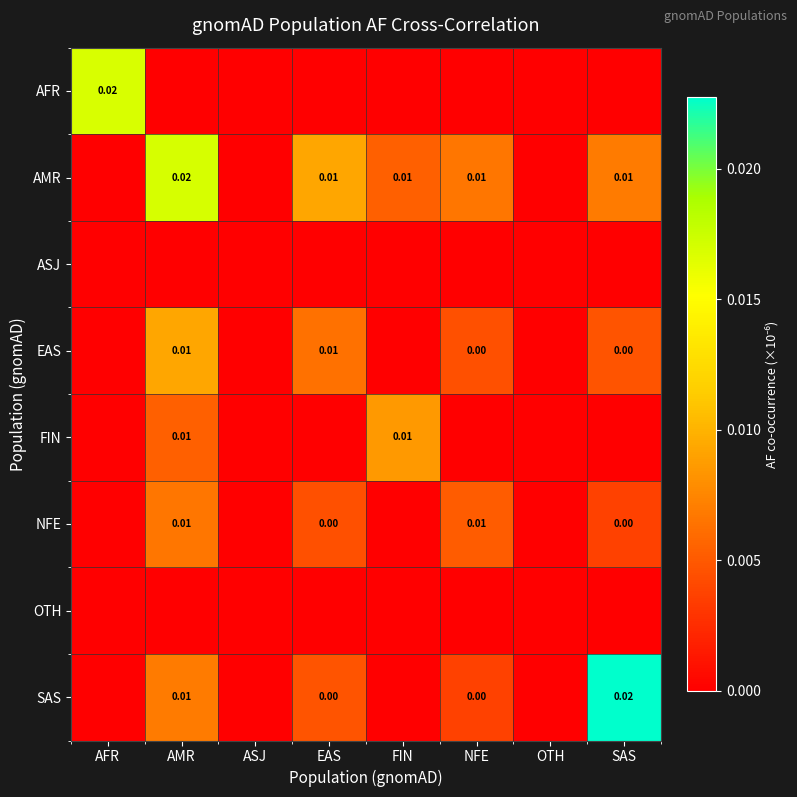

At how many categories does at least one series exceed 0?

6